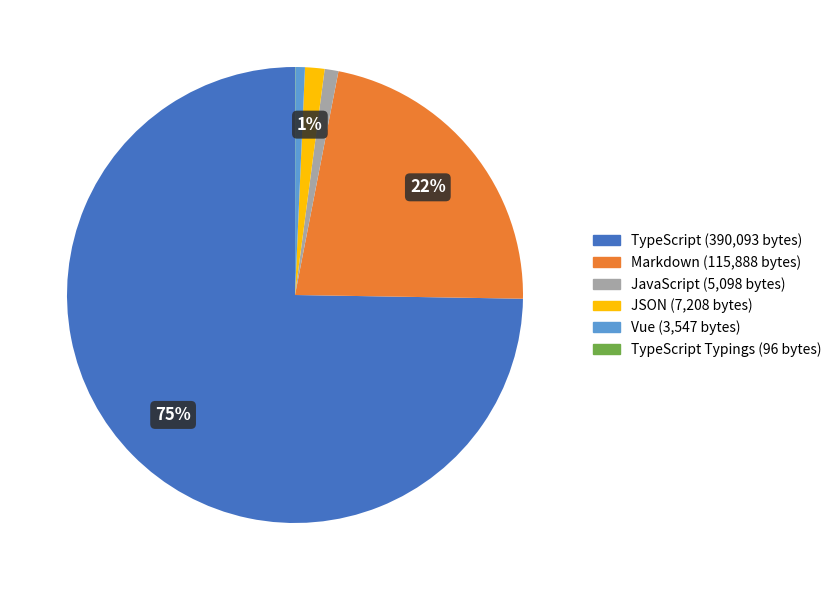

To the nearest percent, what is the average slice percentage?

17%